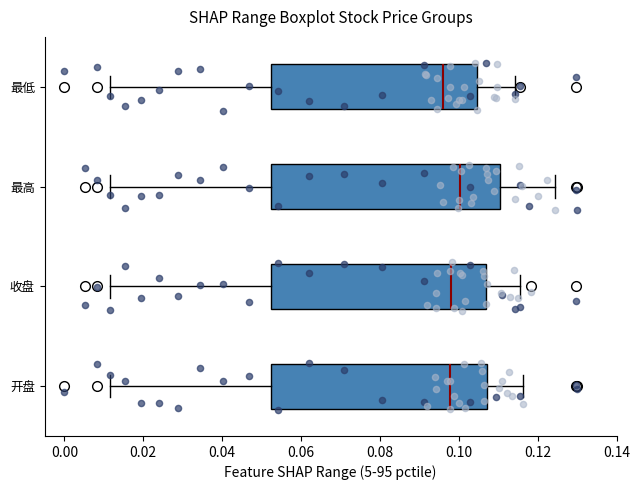

Where is the left edge of the box for 开盘 on the x-axis? The values are not printed on the chart, so give them approximately, as read against the axis.

0.052